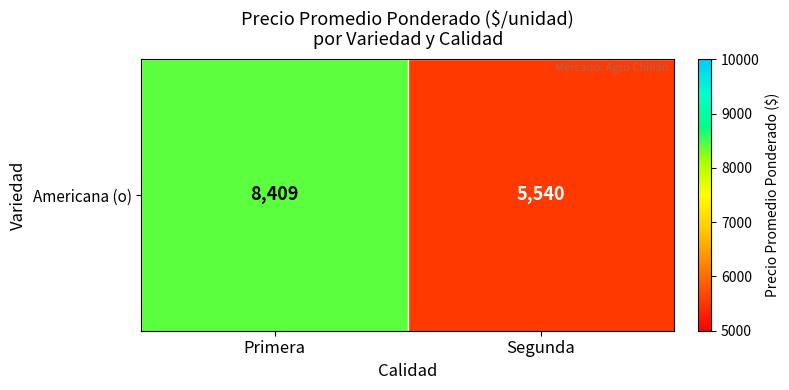

Reading left to right, list all the values displayed in this chart.

8409	5540